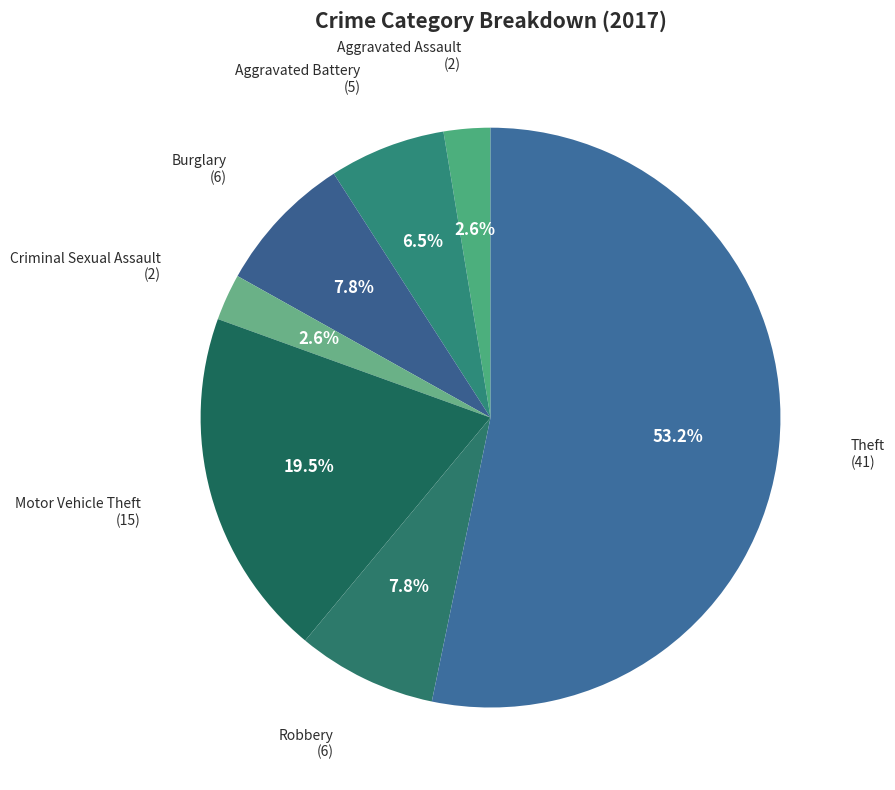

What is the largest slice in the pie chart?

Theft